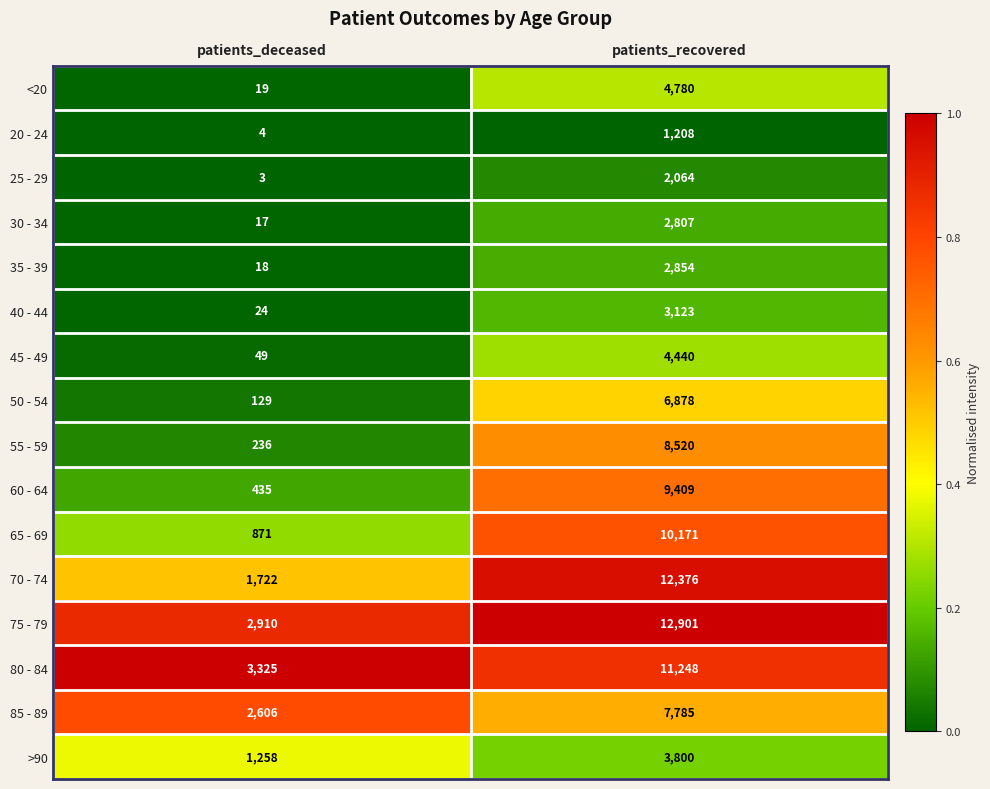

Rank the series by their maximum value, from lowest to highest.

20 - 24, 25 - 29, 30 - 34, 35 - 39, 40 - 44, >90, 45 - 49, <20, 50 - 54, 85 - 89, 55 - 59, 60 - 64, 65 - 69, 80 - 84, 70 - 74, 75 - 79